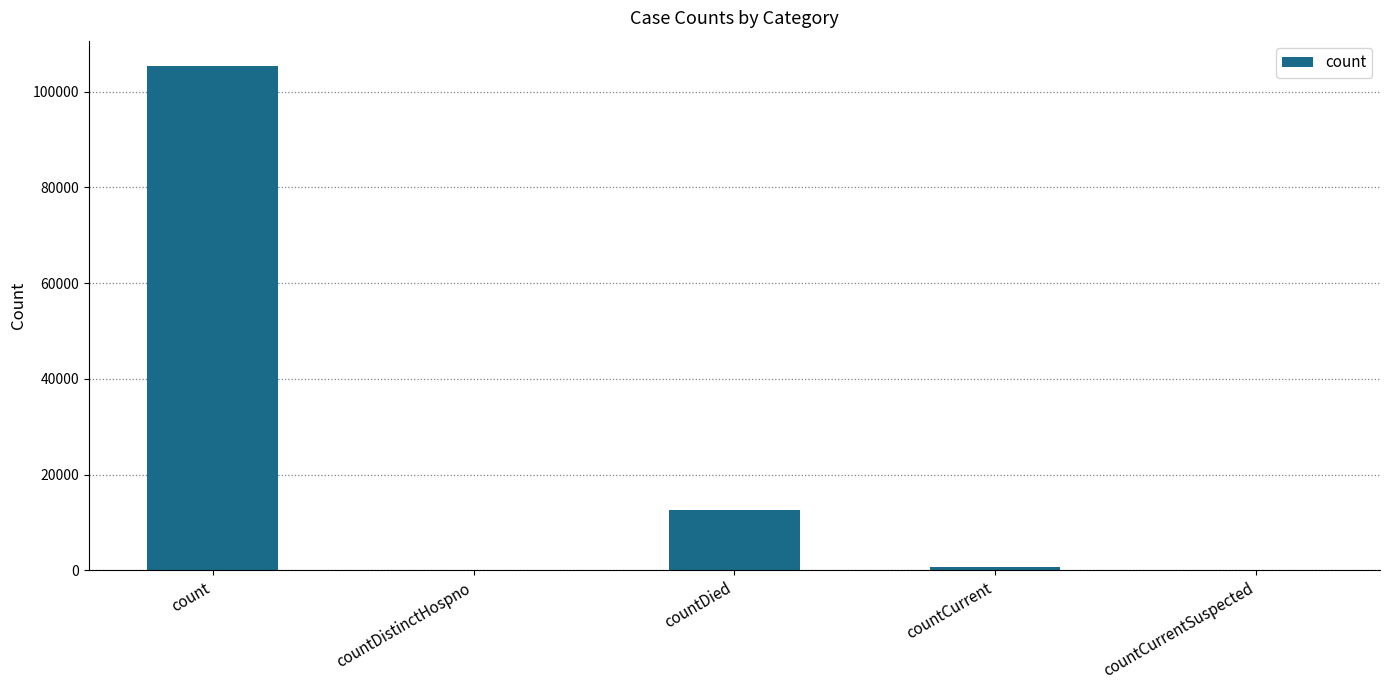

True or false: the data shows 64555 at countDistinctHospno.

False